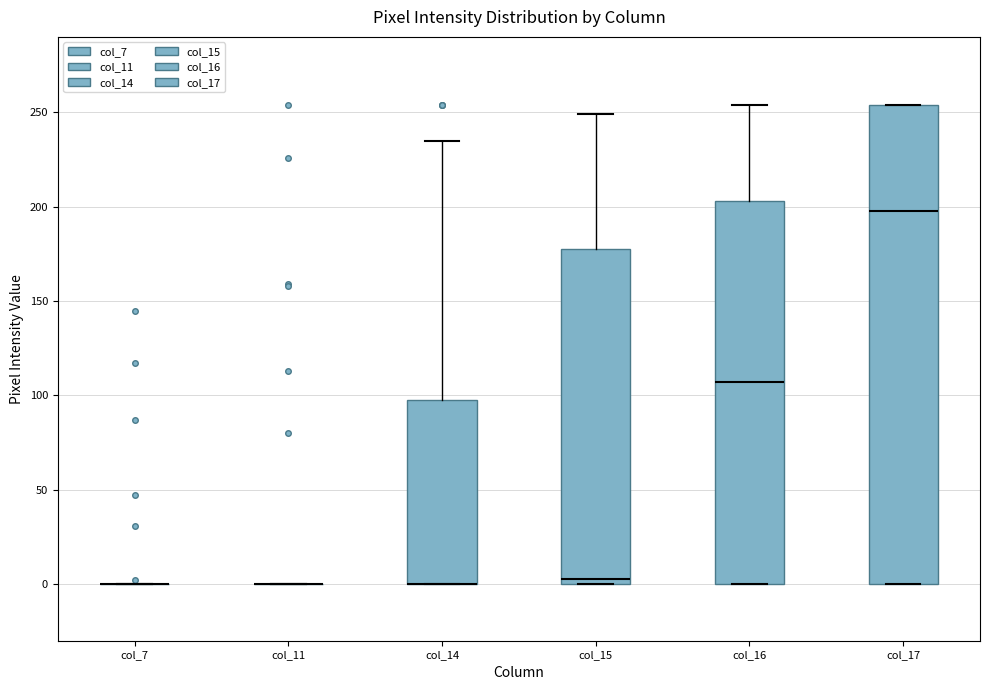

Reading left to right, read every box against the y-axis: the position of its median line, the range the box covers, and the ends of its whiskers. The values are not printed on the chart, so give them approximately, as read against the axis.

col_7: box collapsed to a line at 0, whiskers 0 to 0
col_11: box collapsed to a line at 0, whiskers 0 to 0
col_14: median 0 (drawn on the box's lower edge), box 0 to 100, whiskers 0 to 235
col_15: median 5, box 0 to 180, whiskers 0 to 250
col_16: median 105, box 0 to 205, whiskers 0 to 255
col_17: median 200, box 0 to 255, whiskers 0 to 255